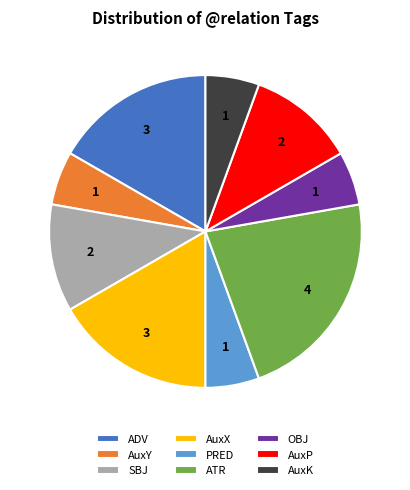

Which slice is the largest?

ATR